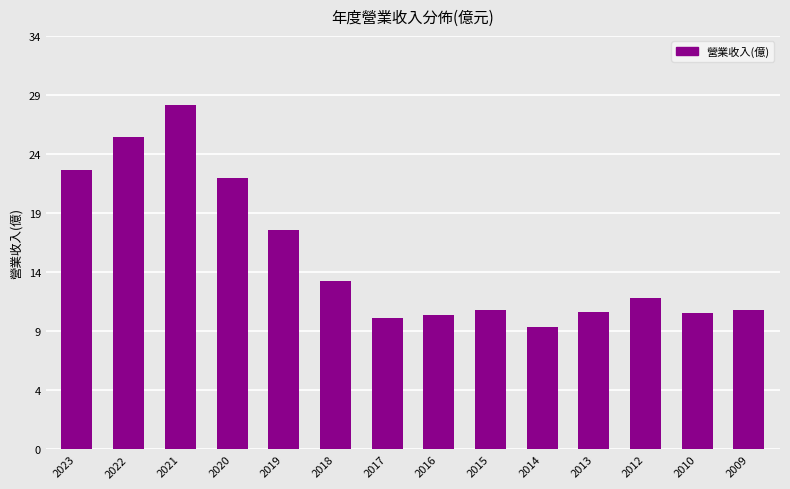

Reading left to right, transcribe all the data shown in this chart.

23.2	25.9	28.6	22.5	18.2	14.0	10.9	11.2	11.6	10.2	11.4	12.6	11.3	11.6